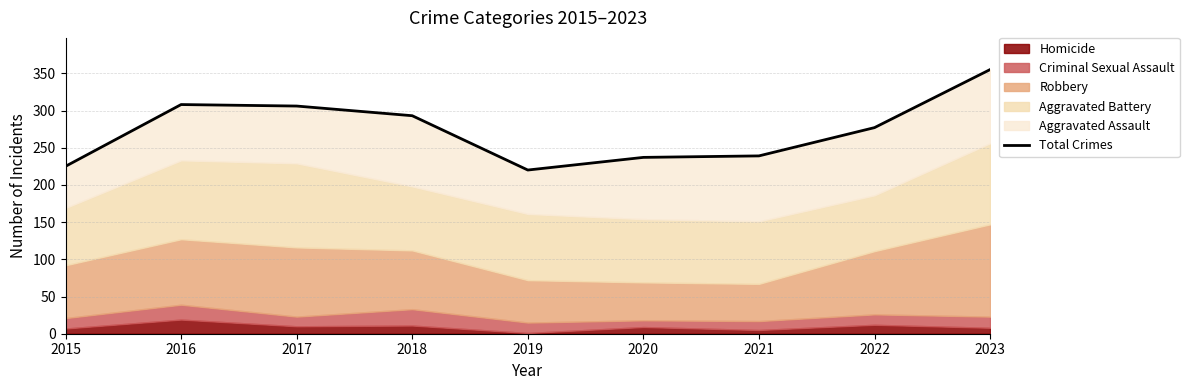

What is the difference between the maximum and minimum values?

135